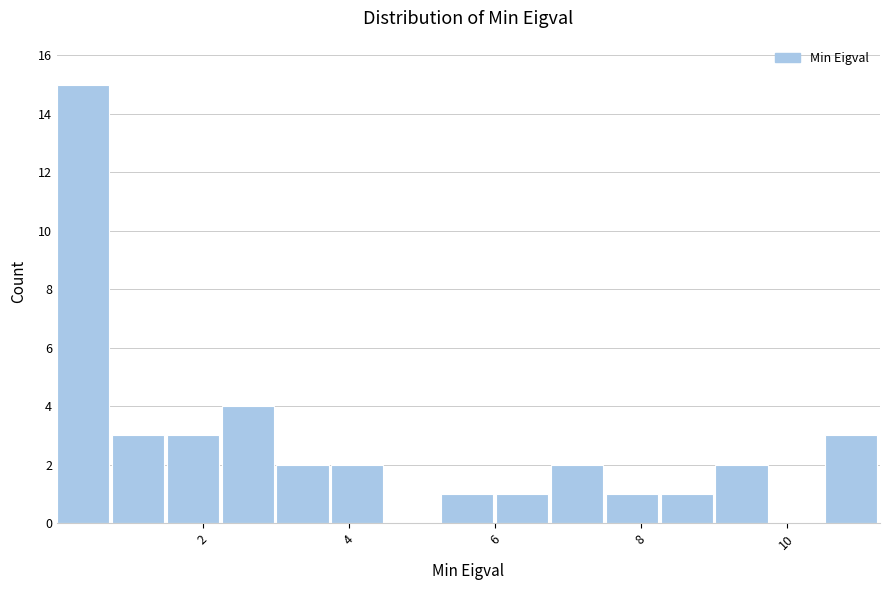

Read against the x-axis, roughly where is the centre of the tallest bar?

0.4